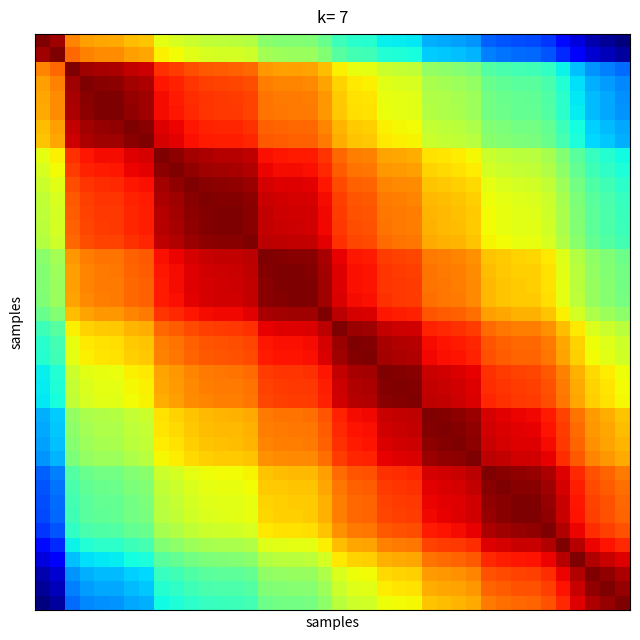

At which category is the sum across all series the highest?

19